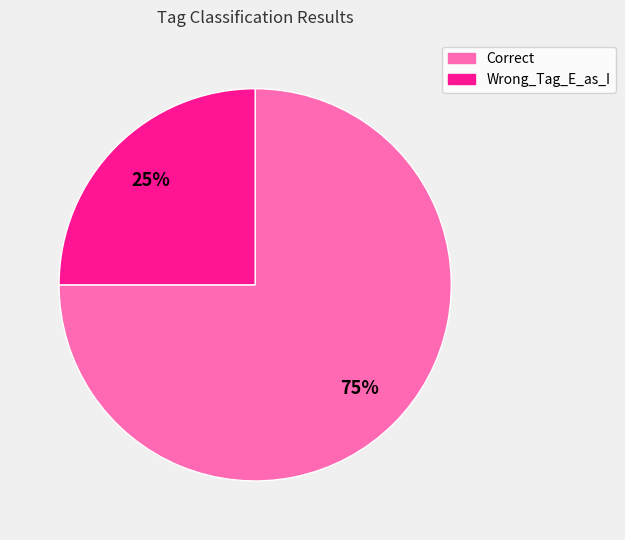

To the nearest percent, what is the average slice percentage?

50%